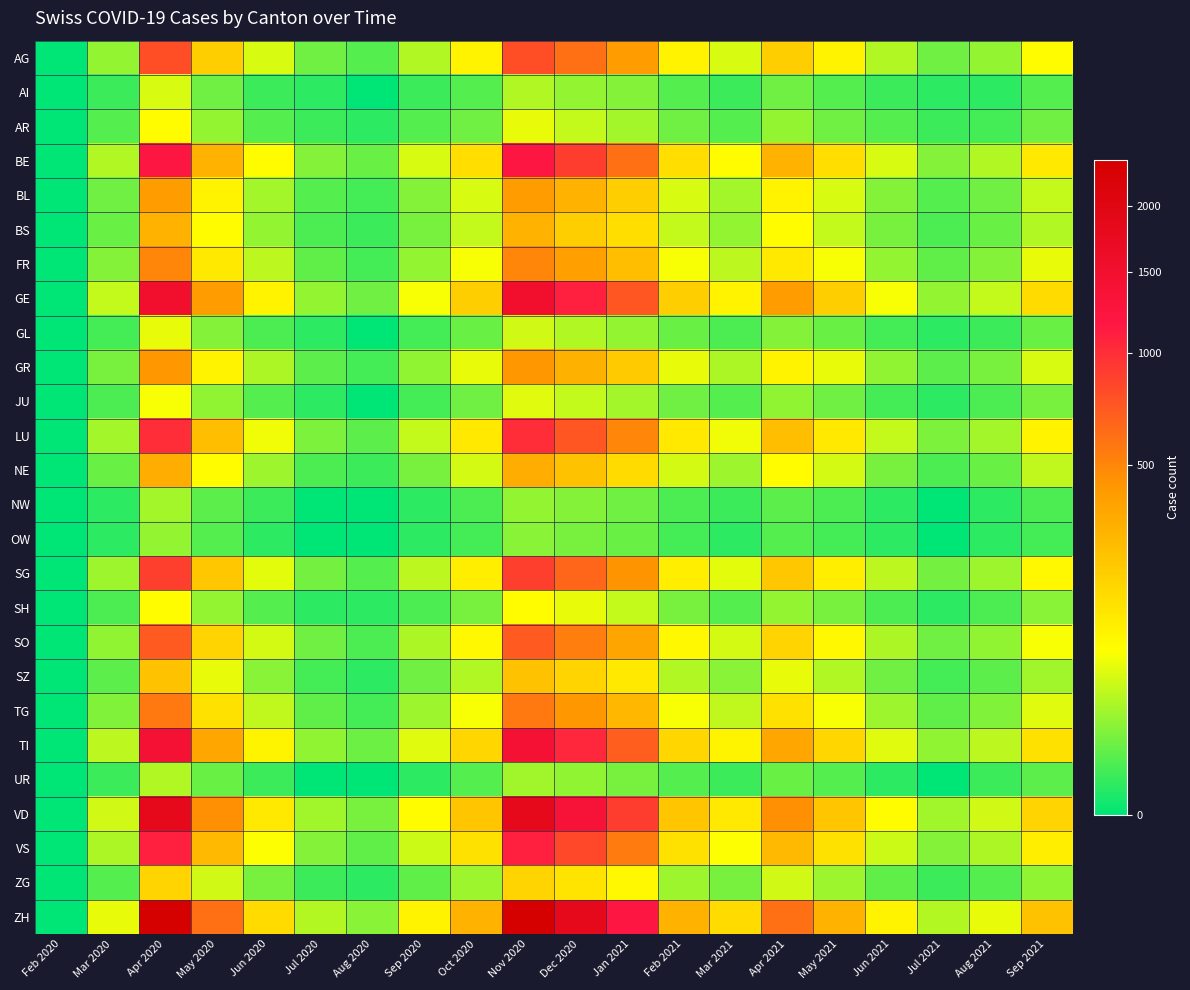

Which label corresponds to the largest value in the chart?

Apr 2020